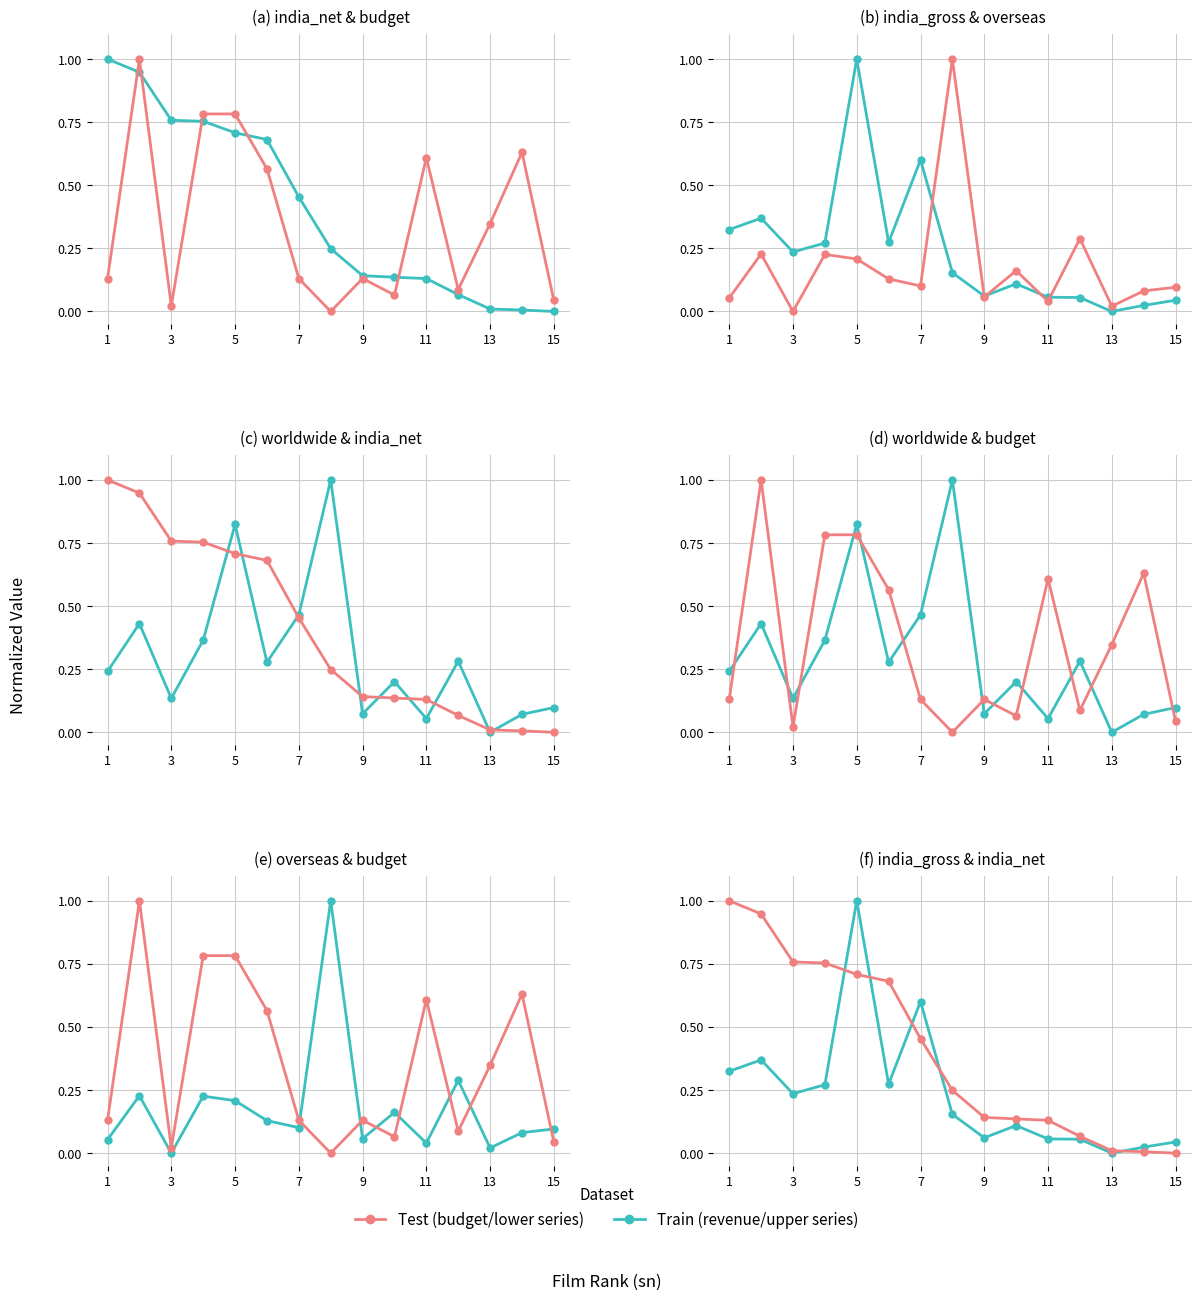

Which series has the widest spread of values?

Train